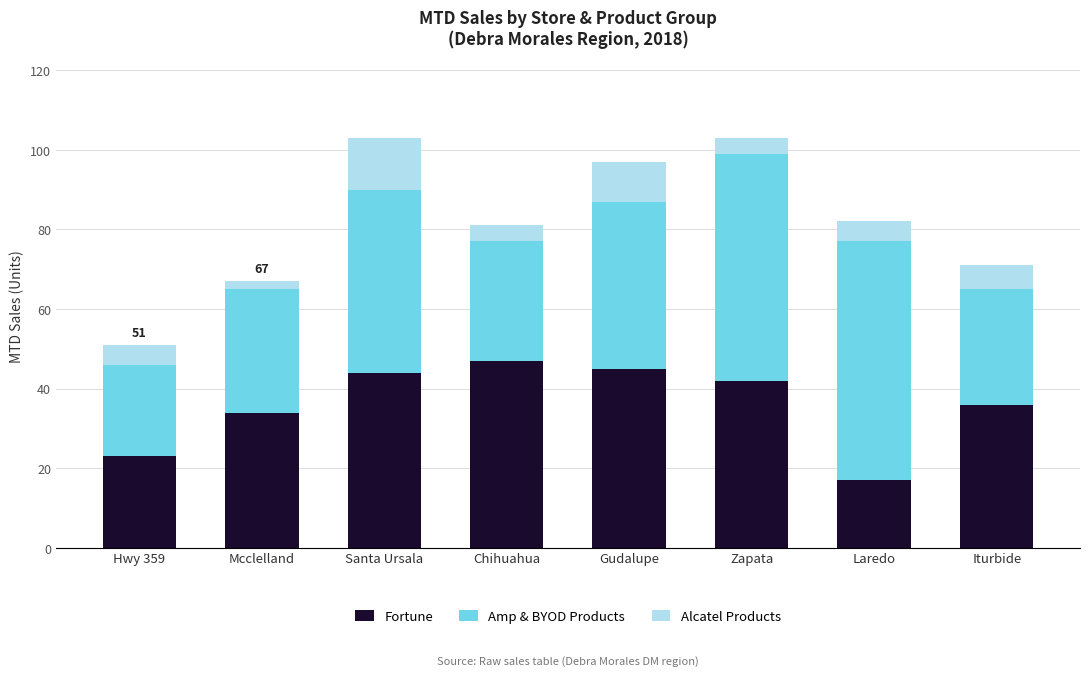

Does the chart contain any negative values?

No